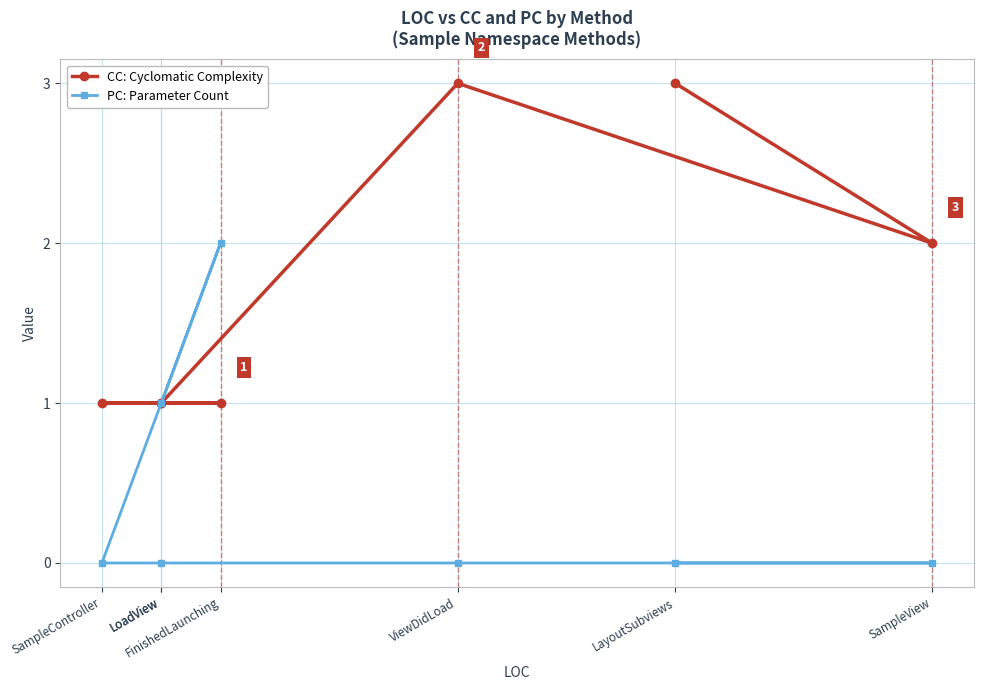

After their last crossing, which series has the higher values: CC: Cyclomatic Complexity or PC: Parameter Count?

CC: Cyclomatic Complexity